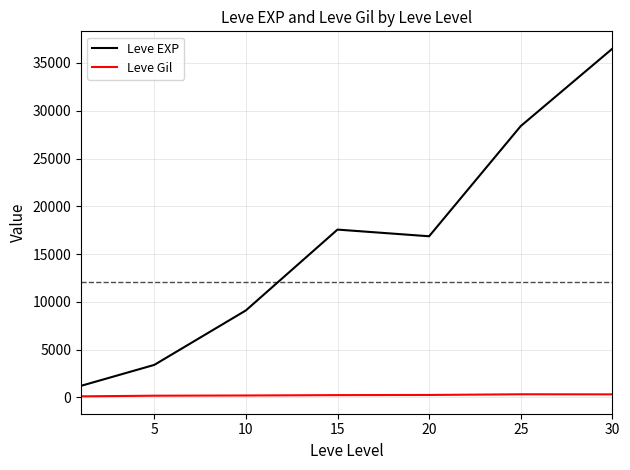

What is the highest value of the Leve EXP series?

36492.5